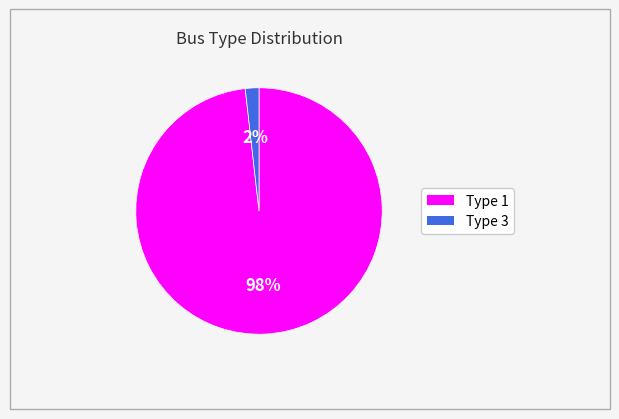

Is there any slice that represents more than half of the pie?

Yes